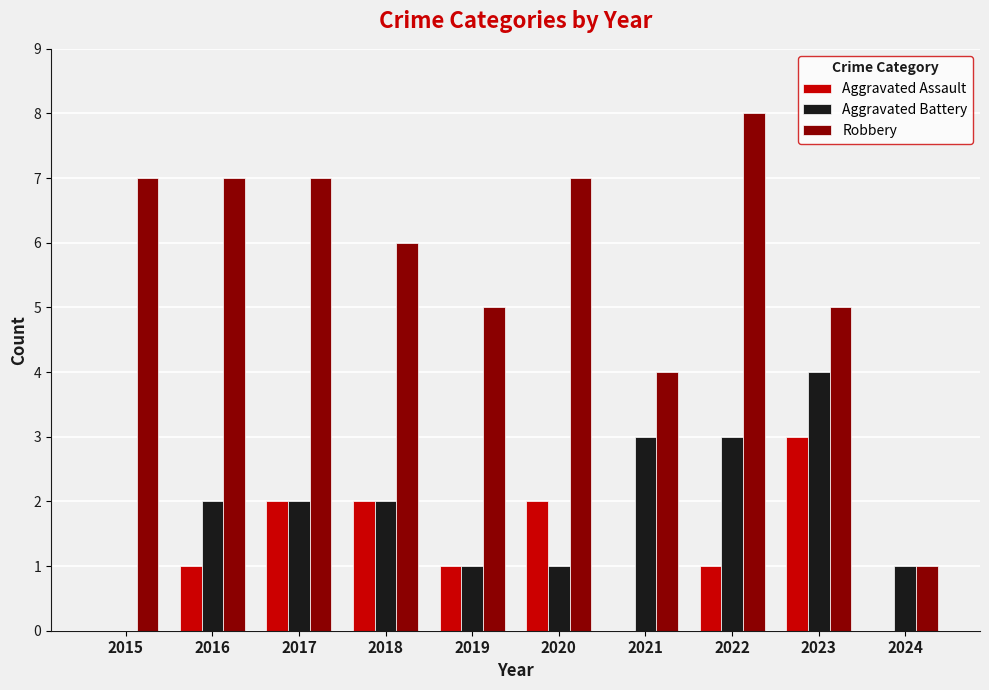

How many series are shown in this chart?

3